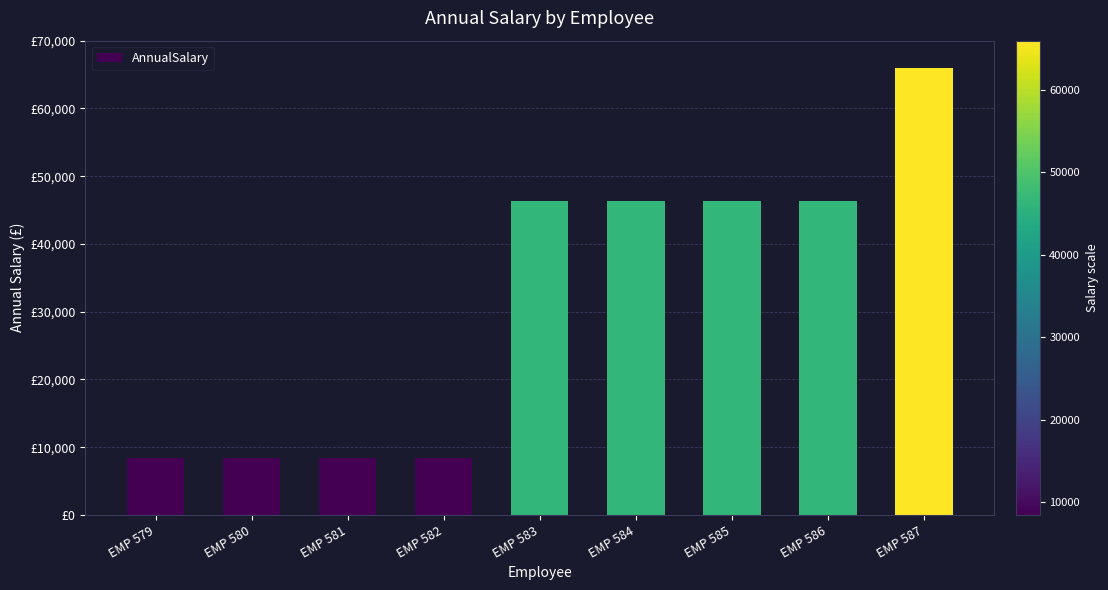

Are the bars horizontal?

No